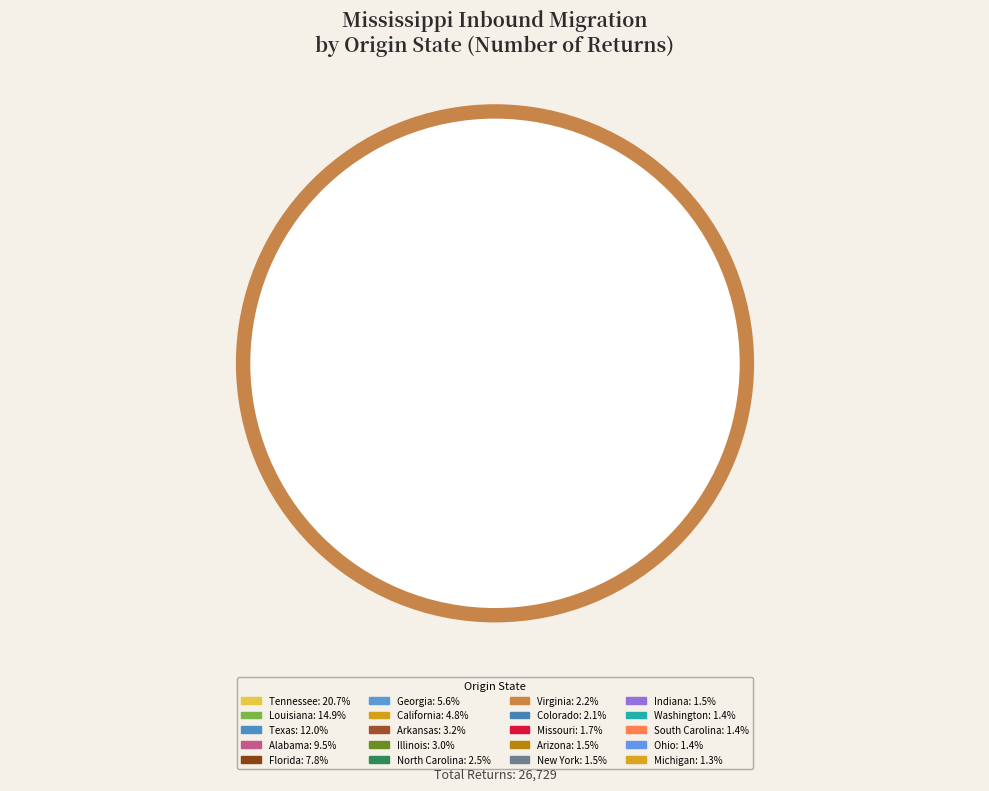

Rank the categories by value from lowest to highest.

Michigan, Ohio, South Carolina, Washington, New York, Indiana, Arizona, Missouri, Colorado, Virginia, North Carolina, Illinois, Arkansas, California, Georgia, Florida, Alabama, Texas, Louisiana, Tennessee